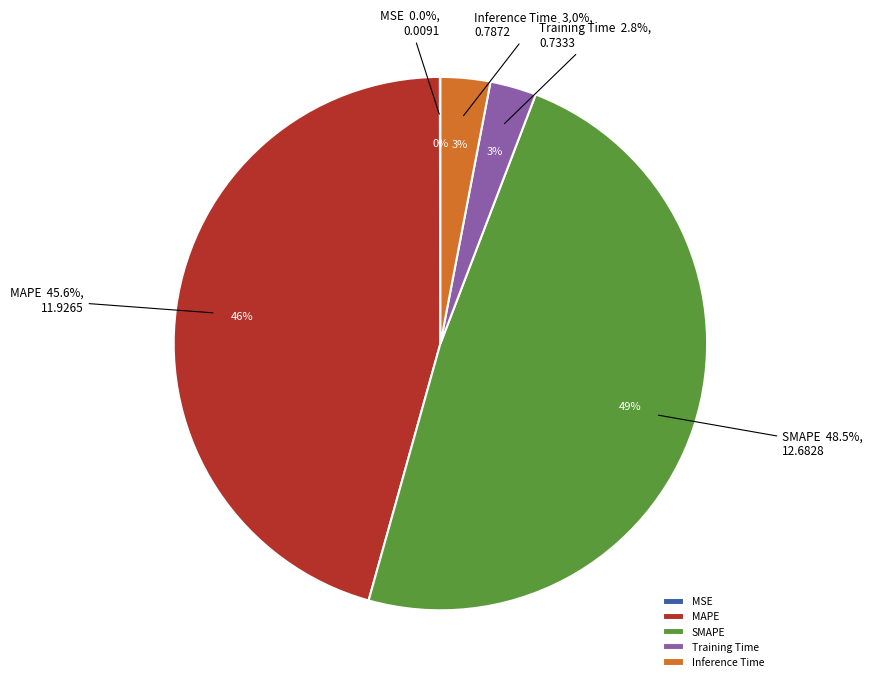

Which has a higher value, MAPE or Training Time?

MAPE